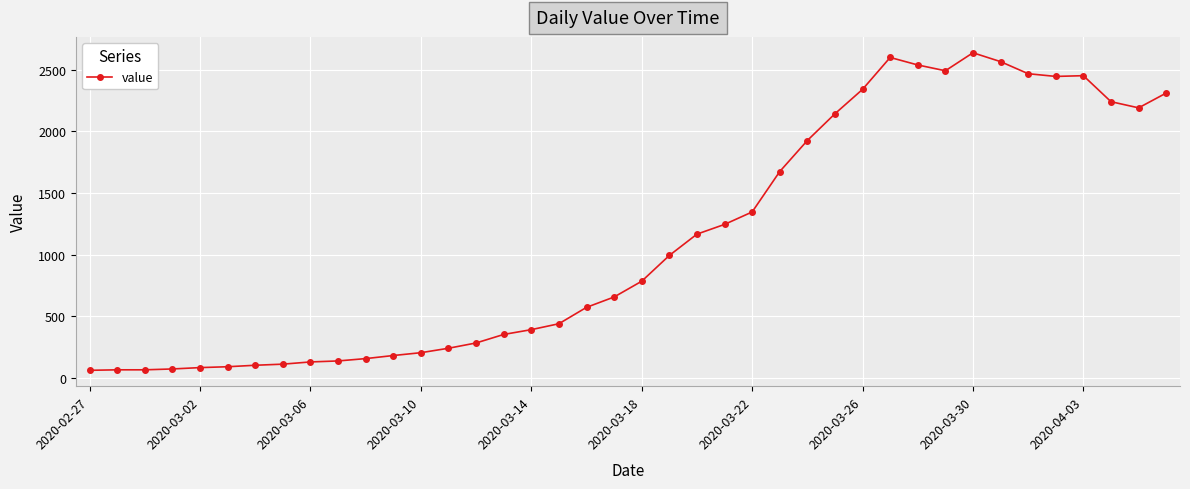

What is the average value?

1124